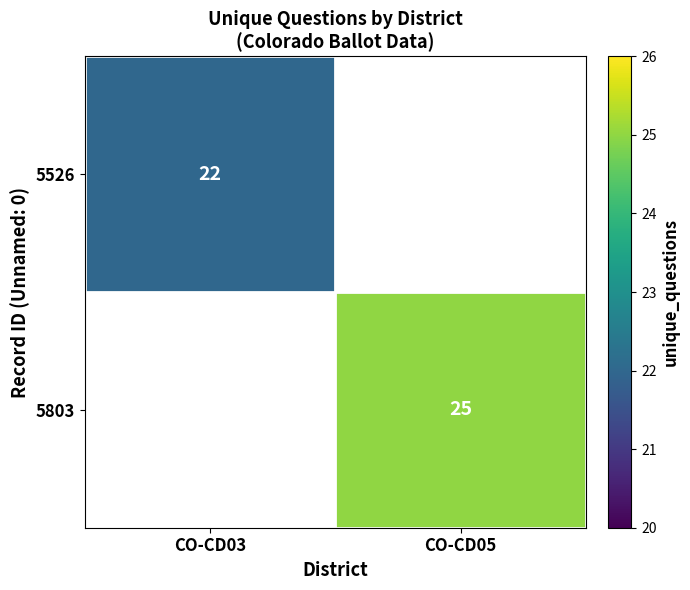

What is the smallest value displayed?

22.0